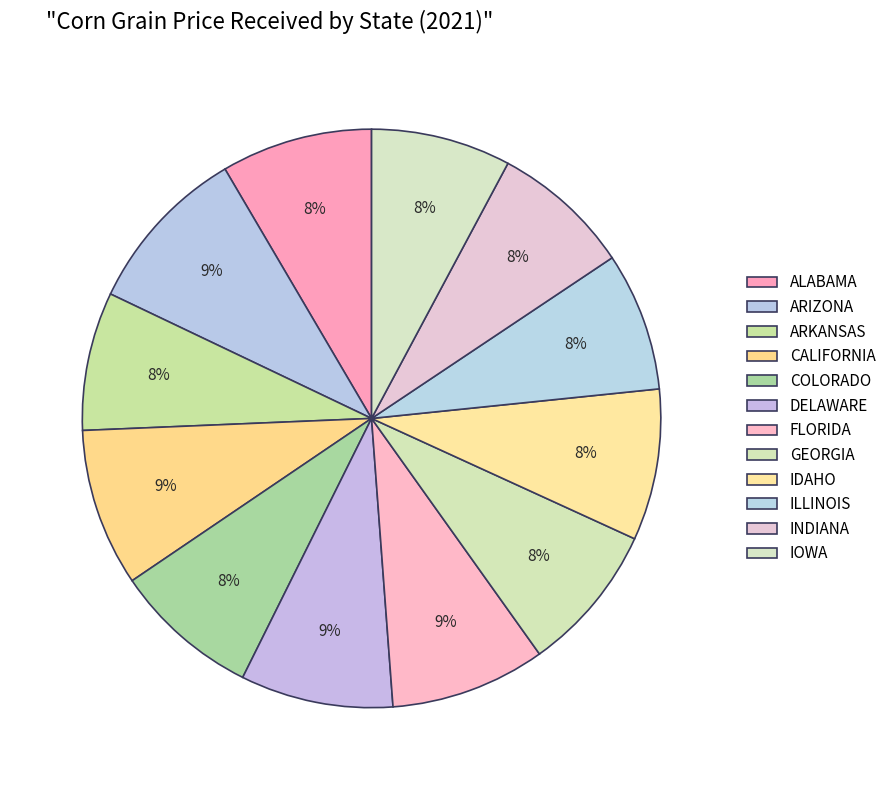

Is there any slice that represents more than half of the pie?

No